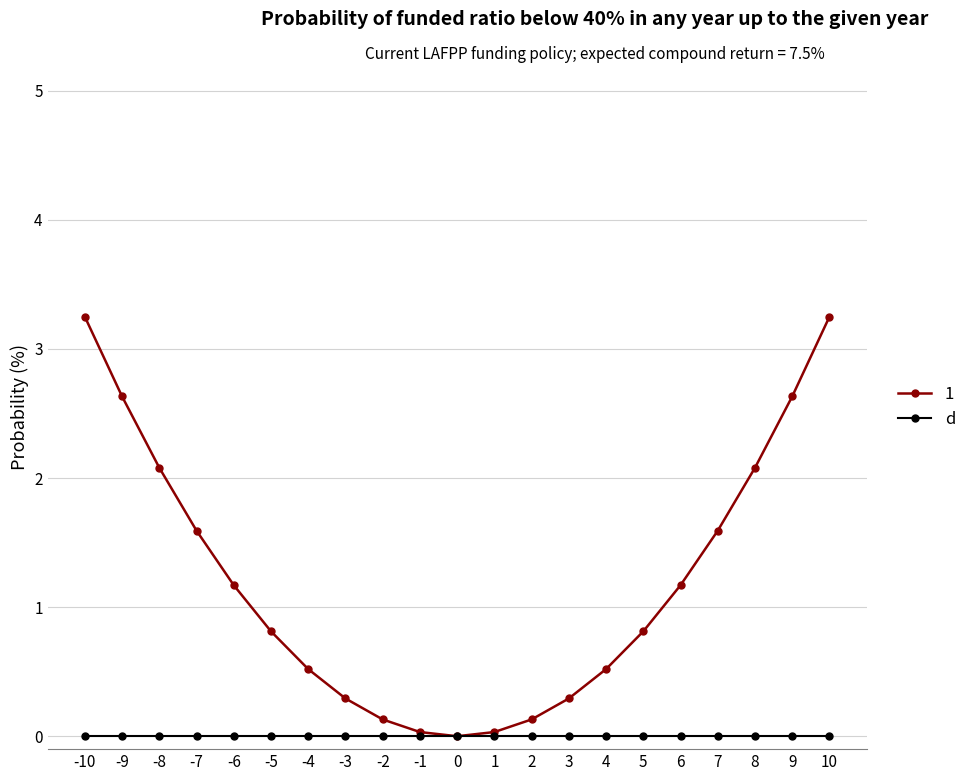

List the series in order of their overall mean, lowest first.

d, 1